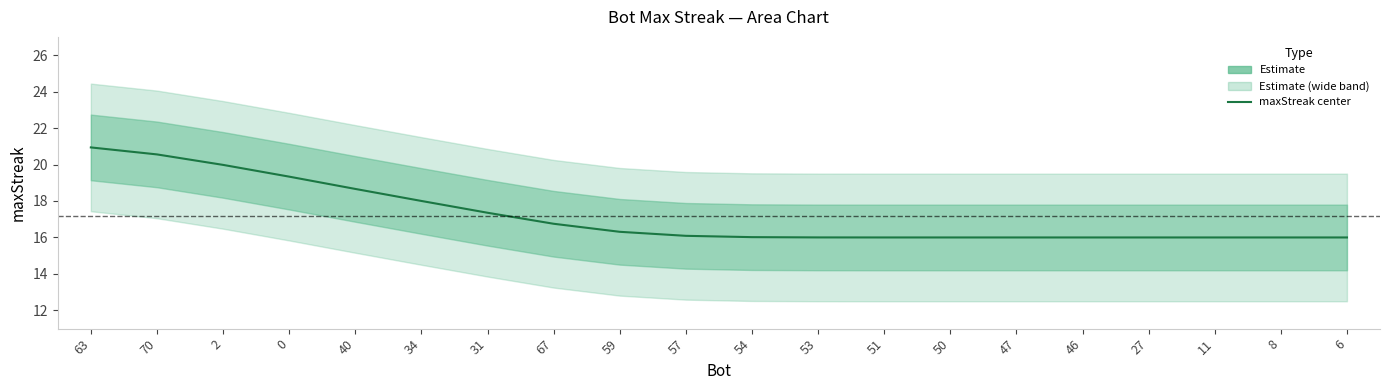

What is the value of the 20th point from the left?

16.0